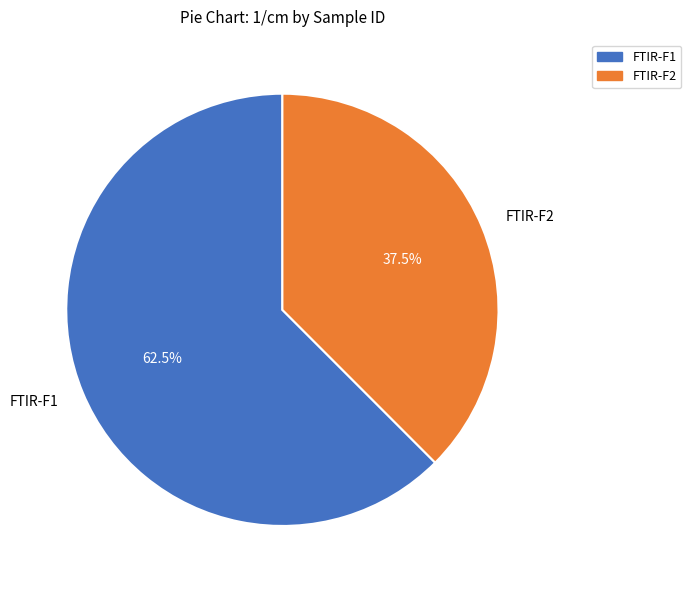

What is the smallest slice in the pie chart?

FTIR-F2